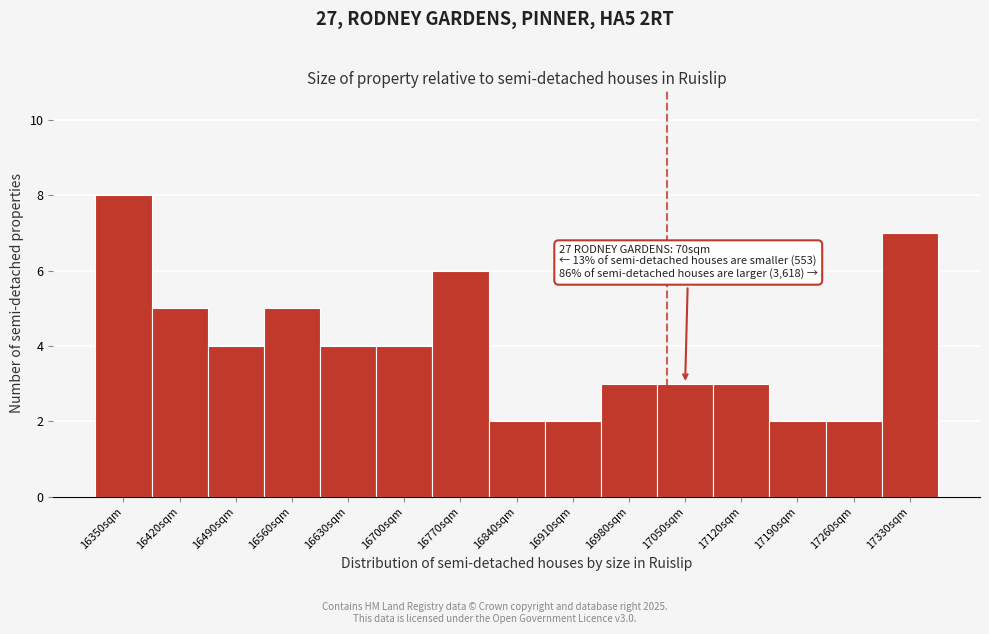

Reading right to left, extract all data points from this chart.

17330sqm=7	17260sqm=2	17190sqm=2	17120sqm=3	17050sqm=3	16980sqm=3	16910sqm=2	16840sqm=2	16770sqm=6	16700sqm=4	16630sqm=4	16560sqm=5	16490sqm=4	16420sqm=5	16350sqm=8